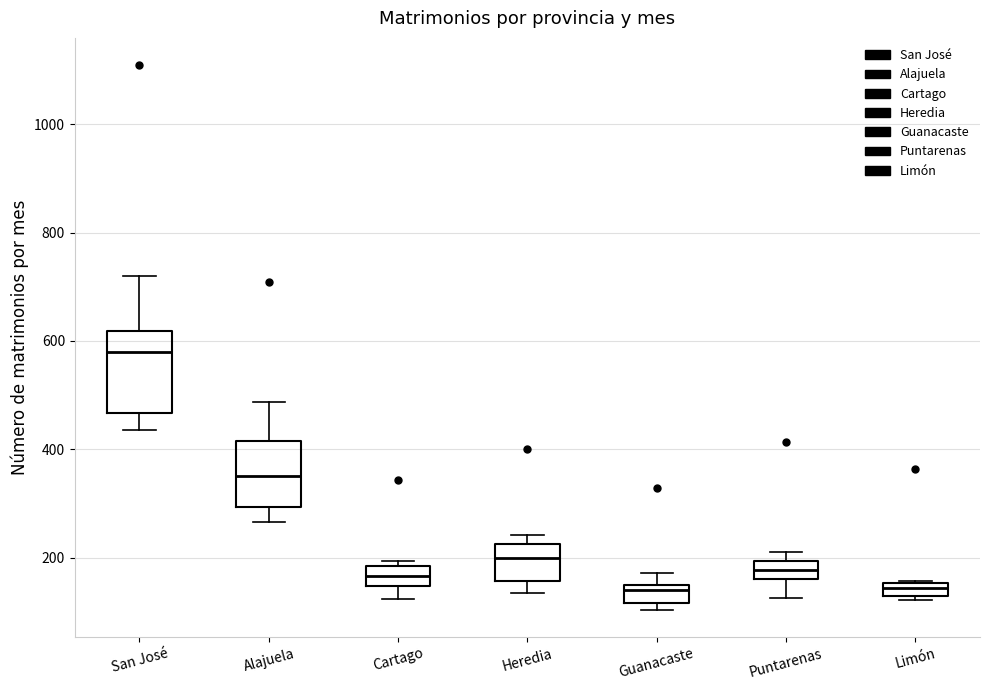

Where is the upper edge of the box for Puntarenas on the y-axis? The values are not printed on the chart, so give them approximately, as read against the axis.

200